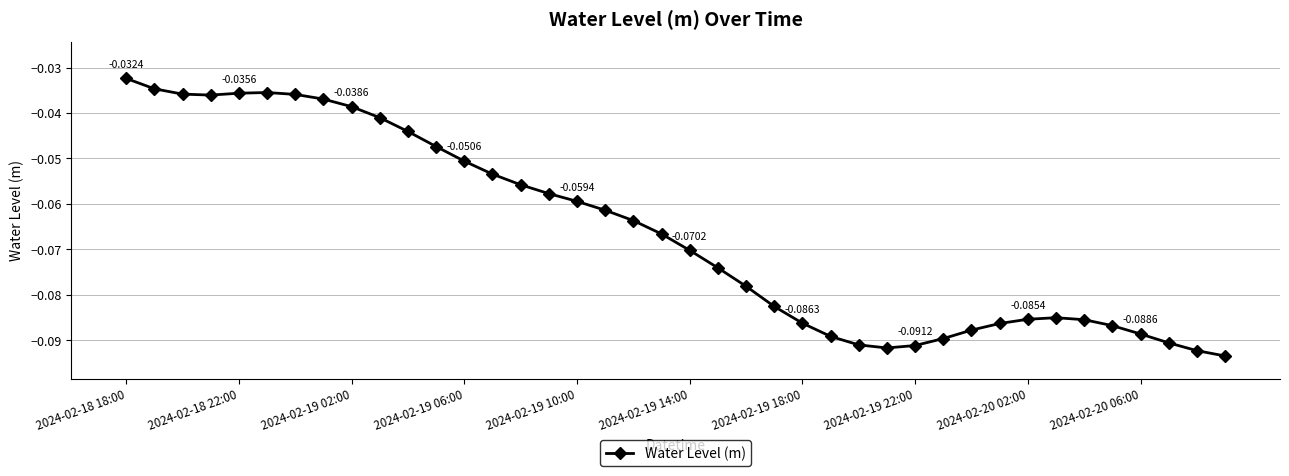

Does the chart have visible grid lines?

Yes